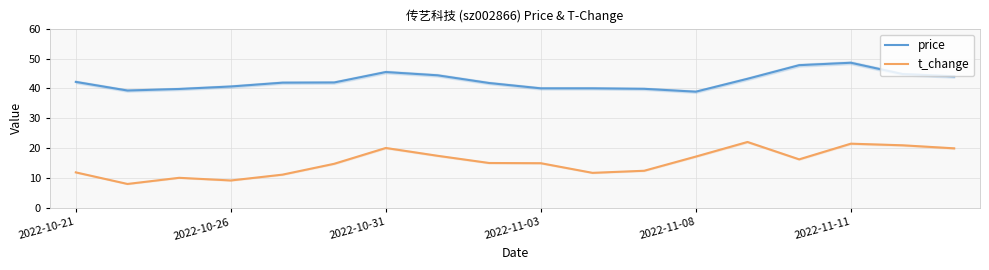

What is the highest value of the price series?

48.6